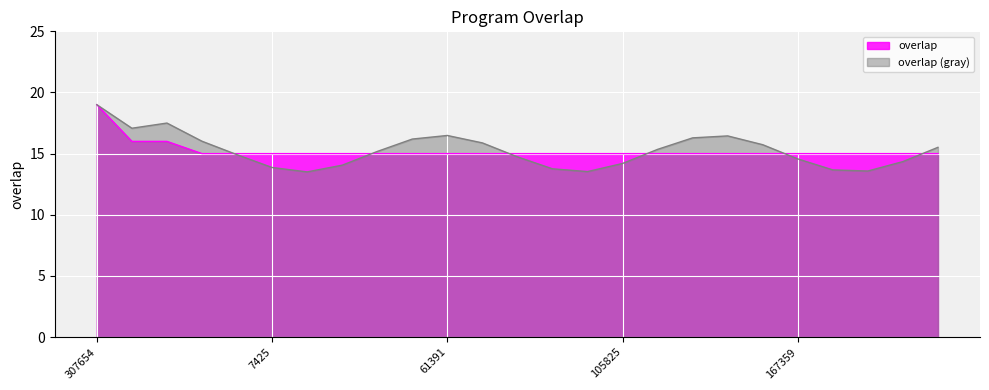

What is the sum of the values at 174273 and 167359?

30